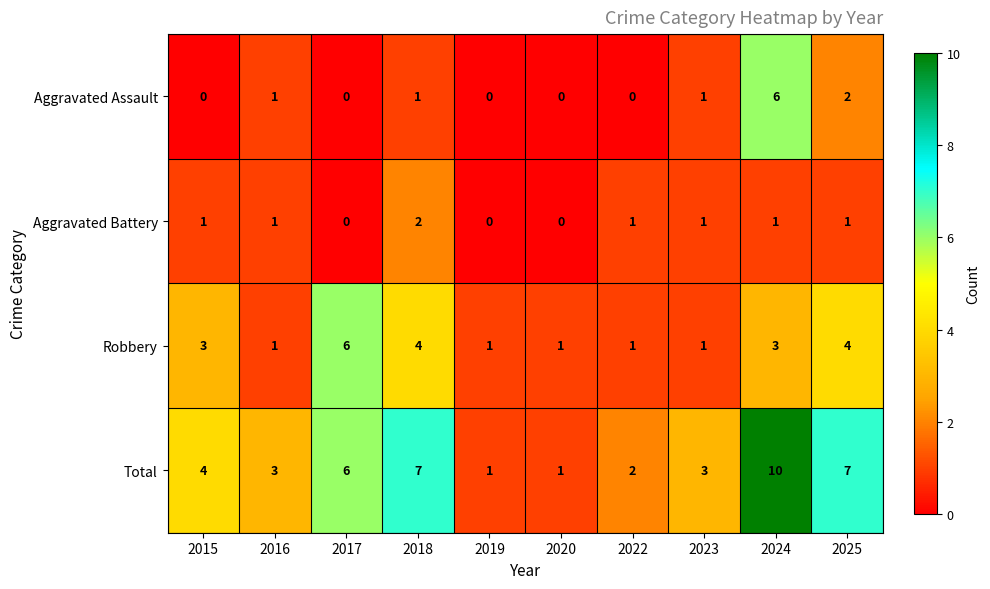

The Aggravated Assault series shows 1 at 2016. True or false?

True